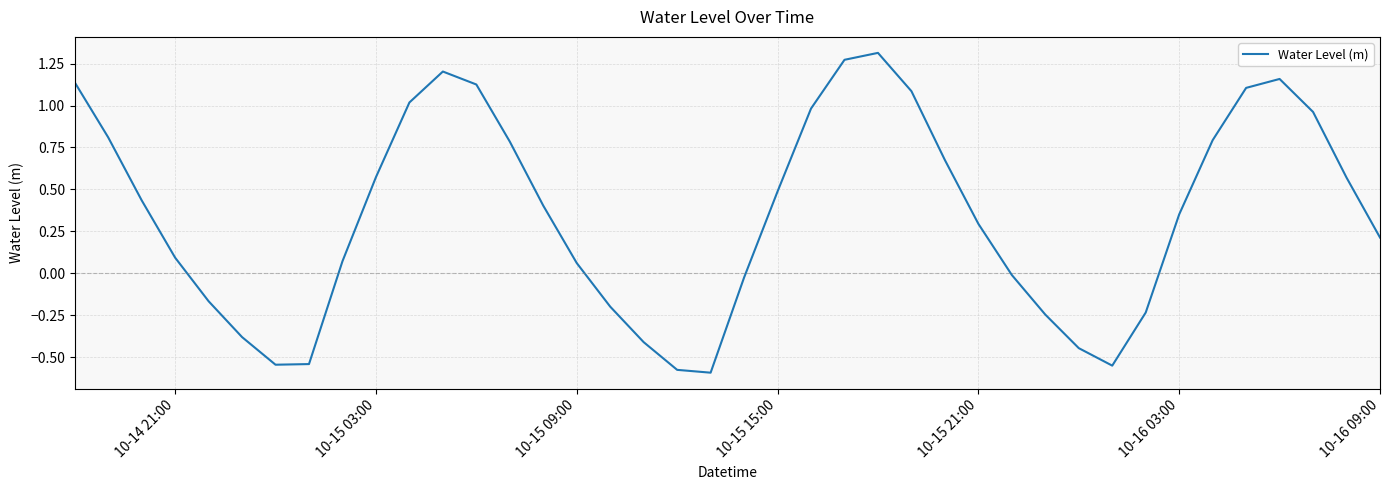

What is the difference between the maximum and minimum values?

1.9